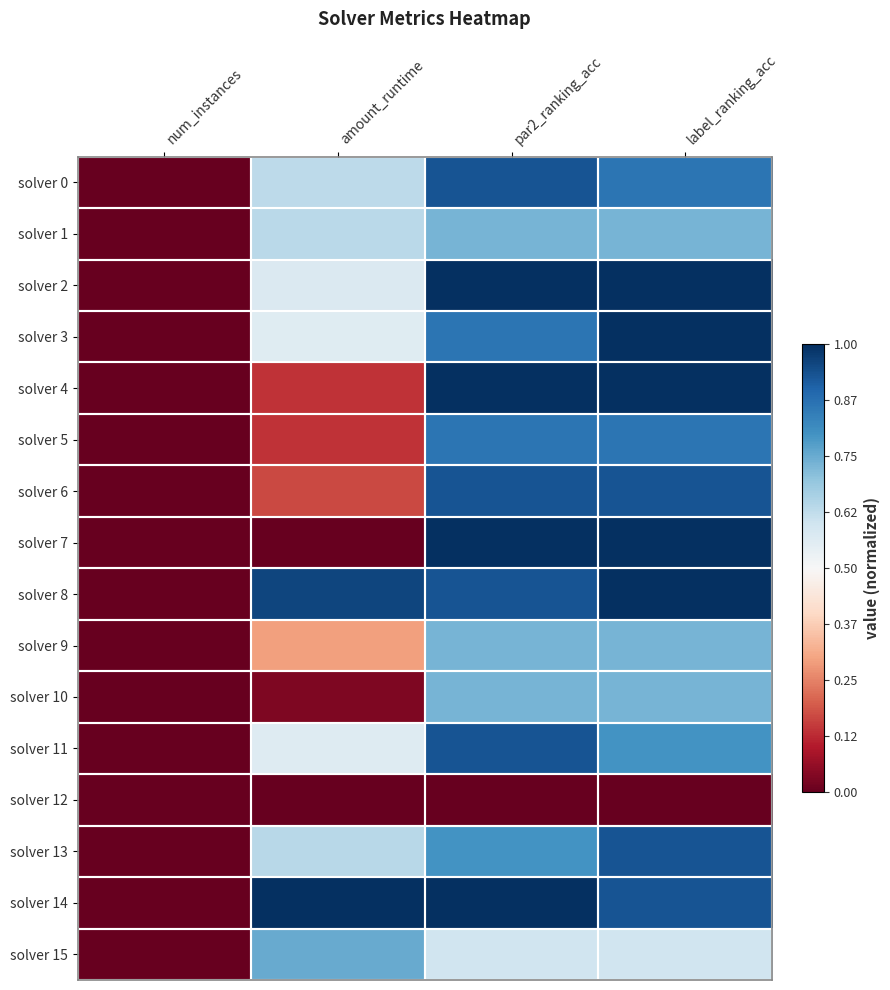

What is the total value across all series at amount_runtime?

7.1